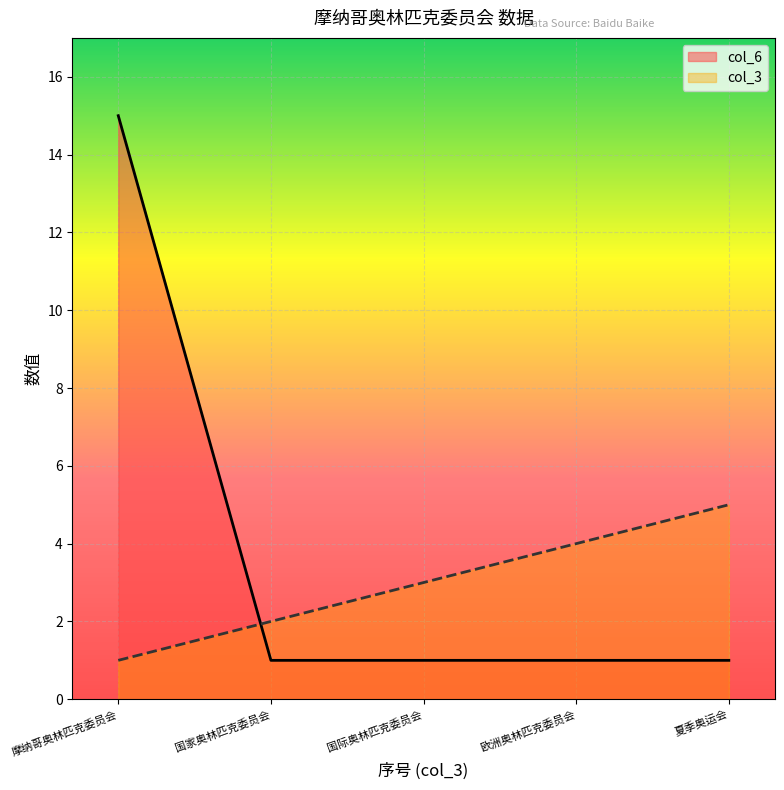

How many lines are shown in the chart?

2